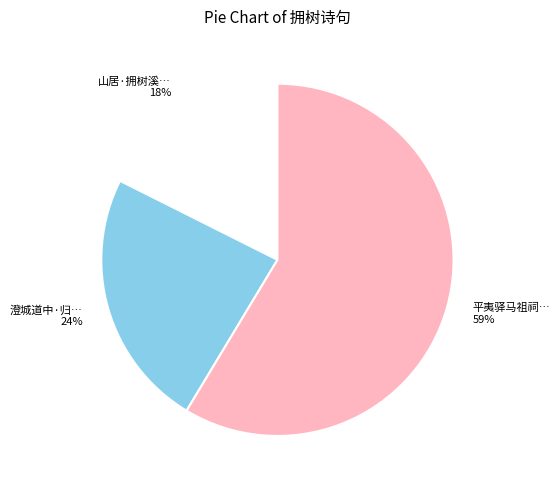

Does any single category account for the majority?

Yes